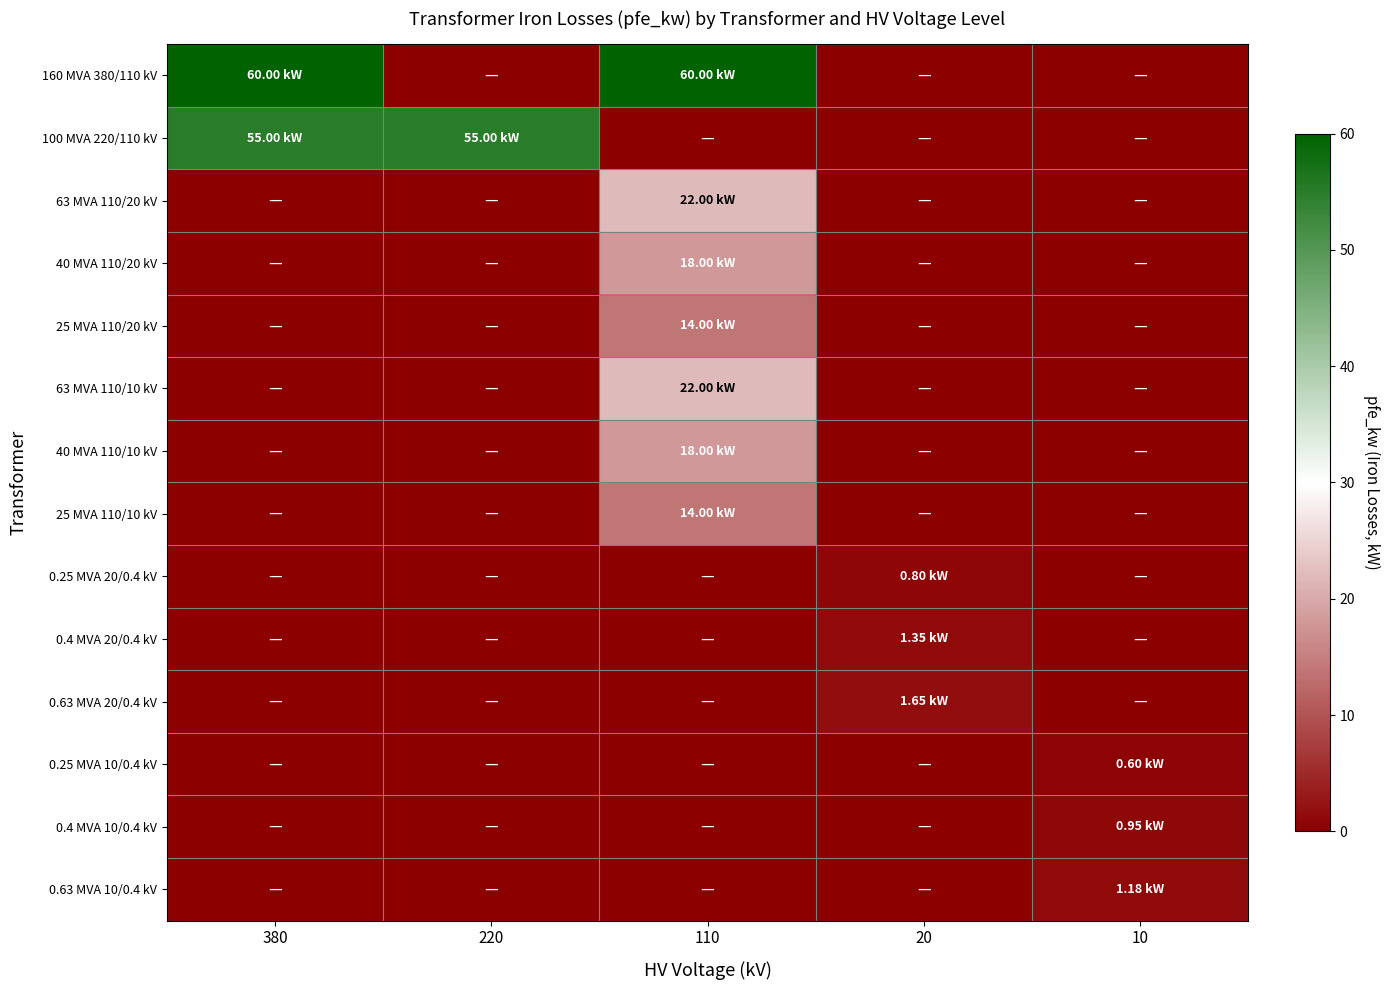

Which series has the largest range (max minus min)?

160 MVA 380/110 kV